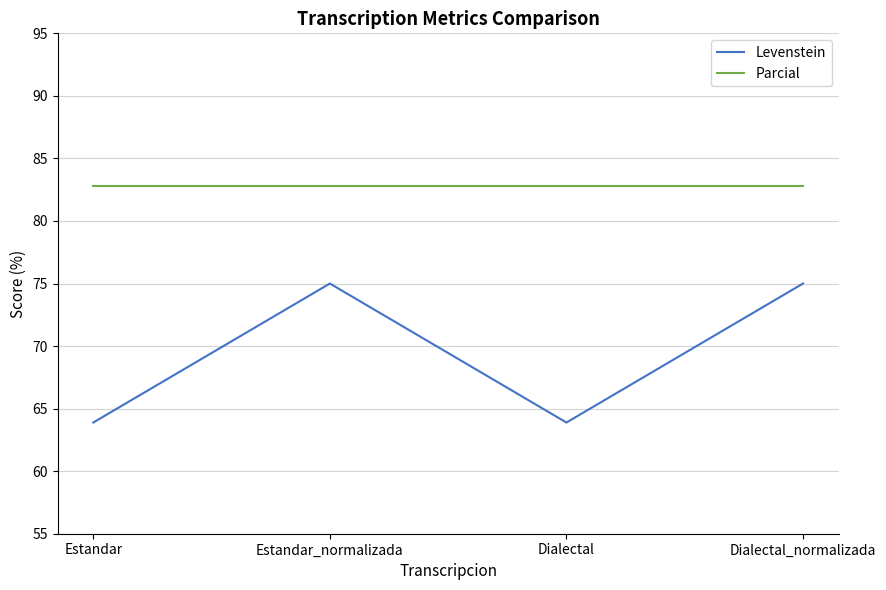

Is this an area chart (filled region under the line)?

No